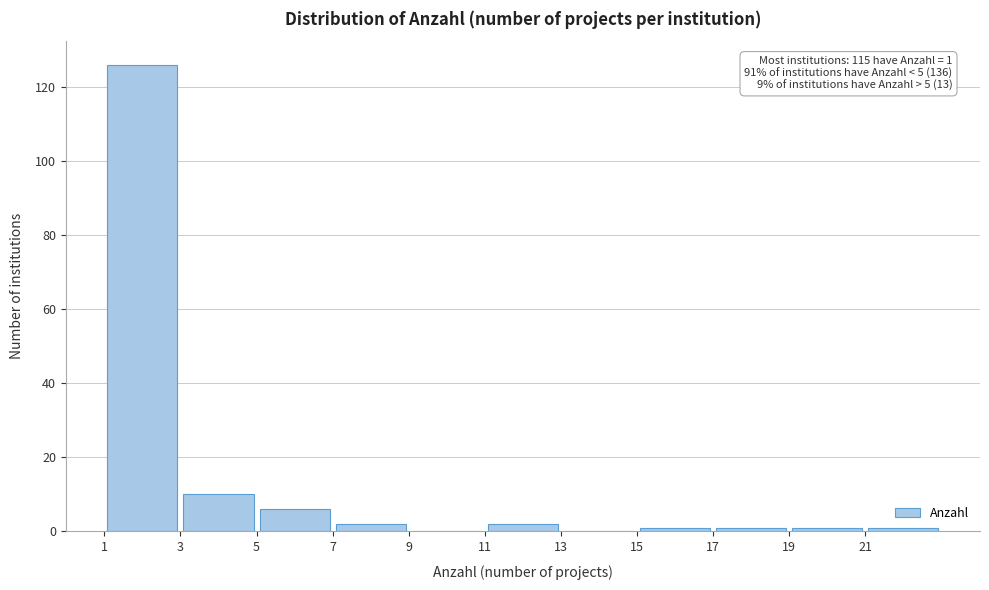

Over which range of the x-axis is the bar tallest?

1 to 3